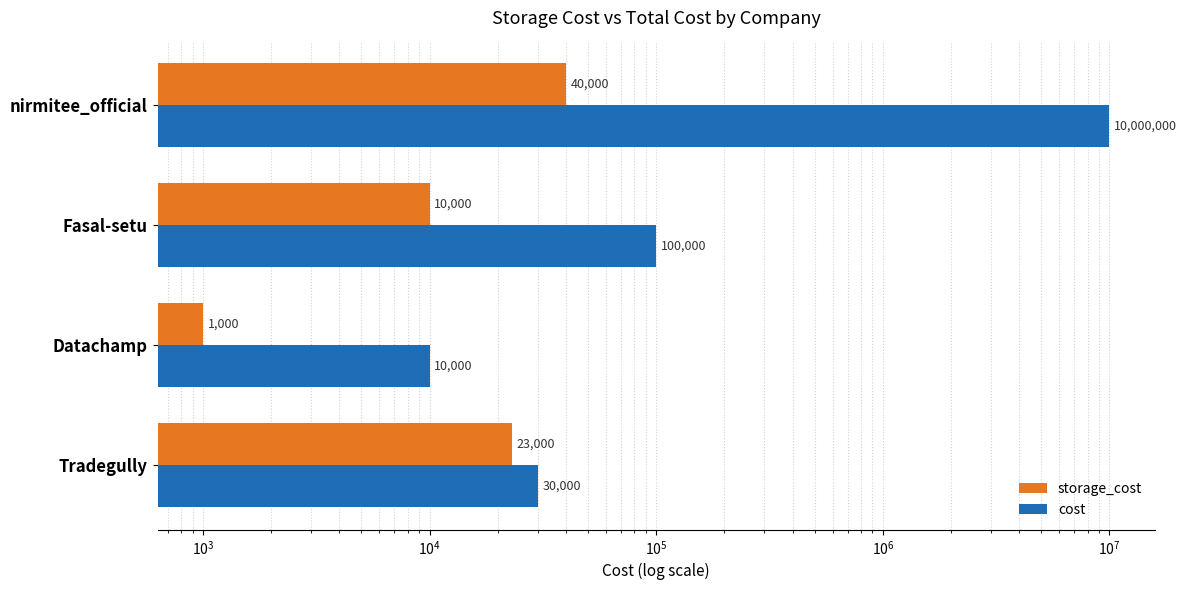

What is the difference between the maximum and second lowest values in the storage_cost series?

30000